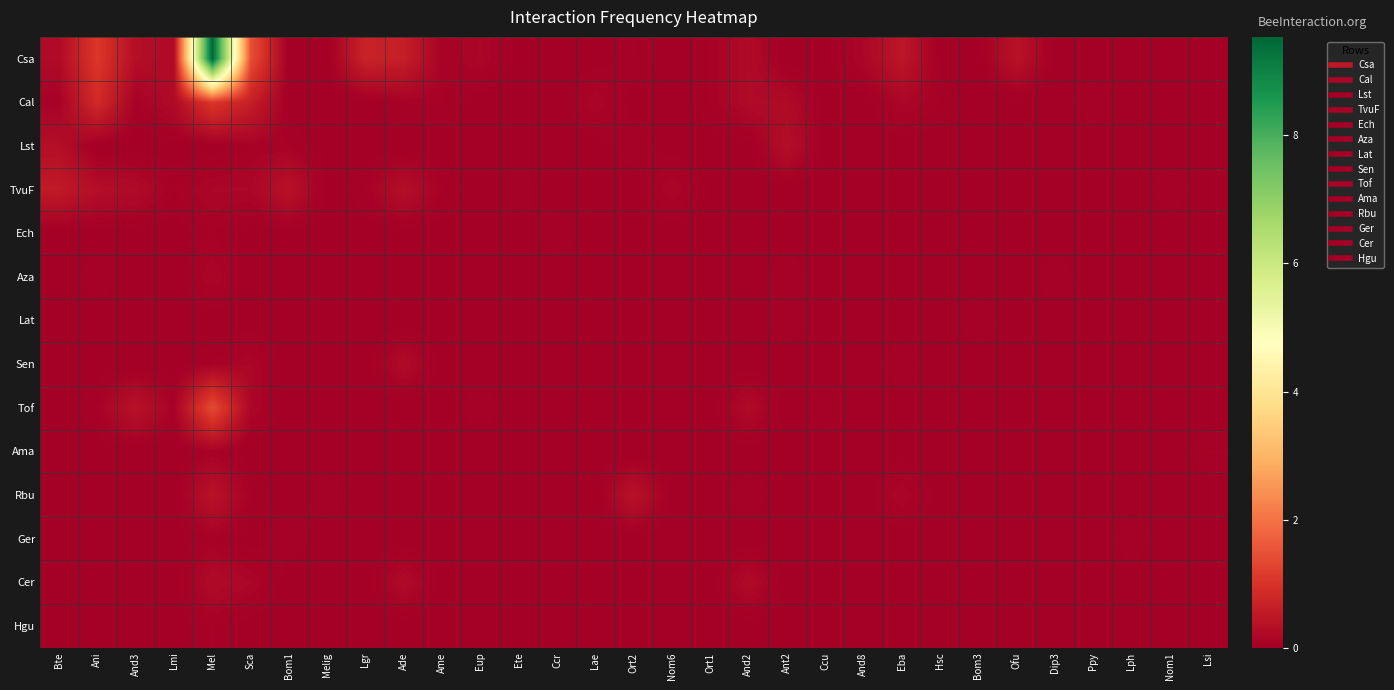

Which has a higher value, Lgr or Hsc?

Lgr